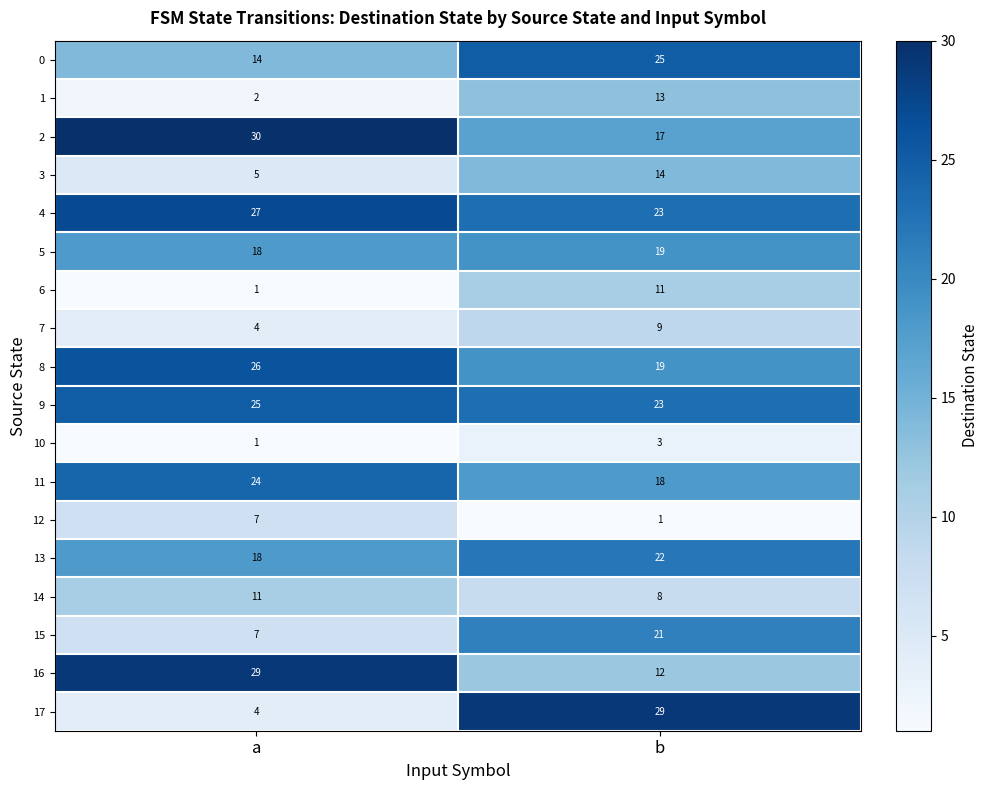

Which series has the largest total across all categories?

4